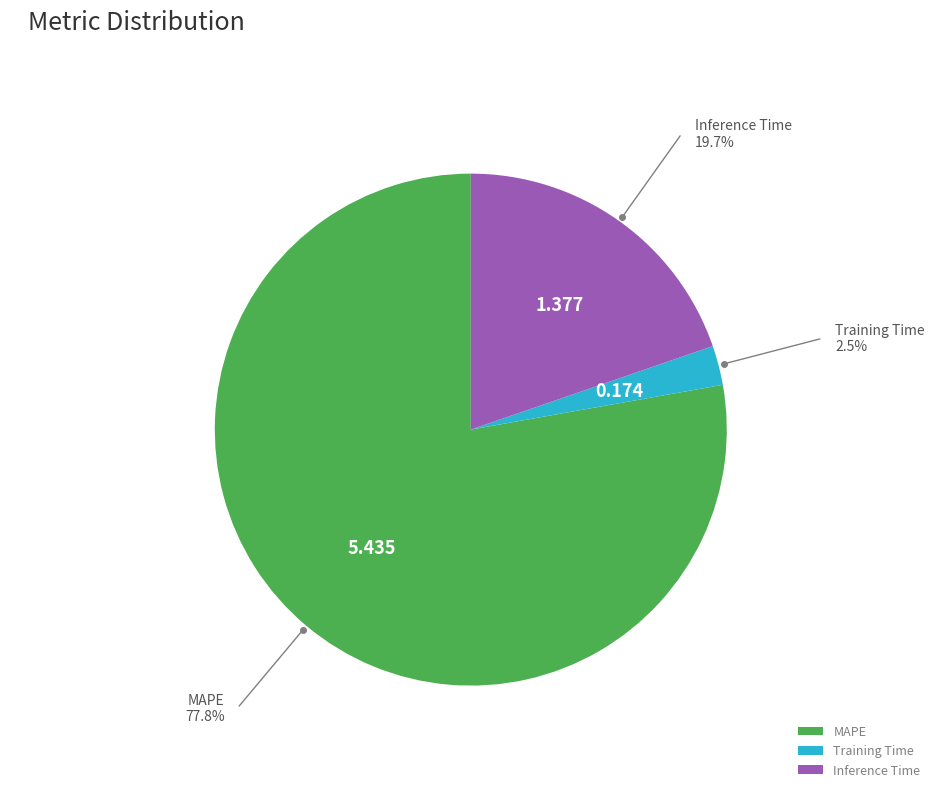

Which slice represents more than half of the pie?

MAPE